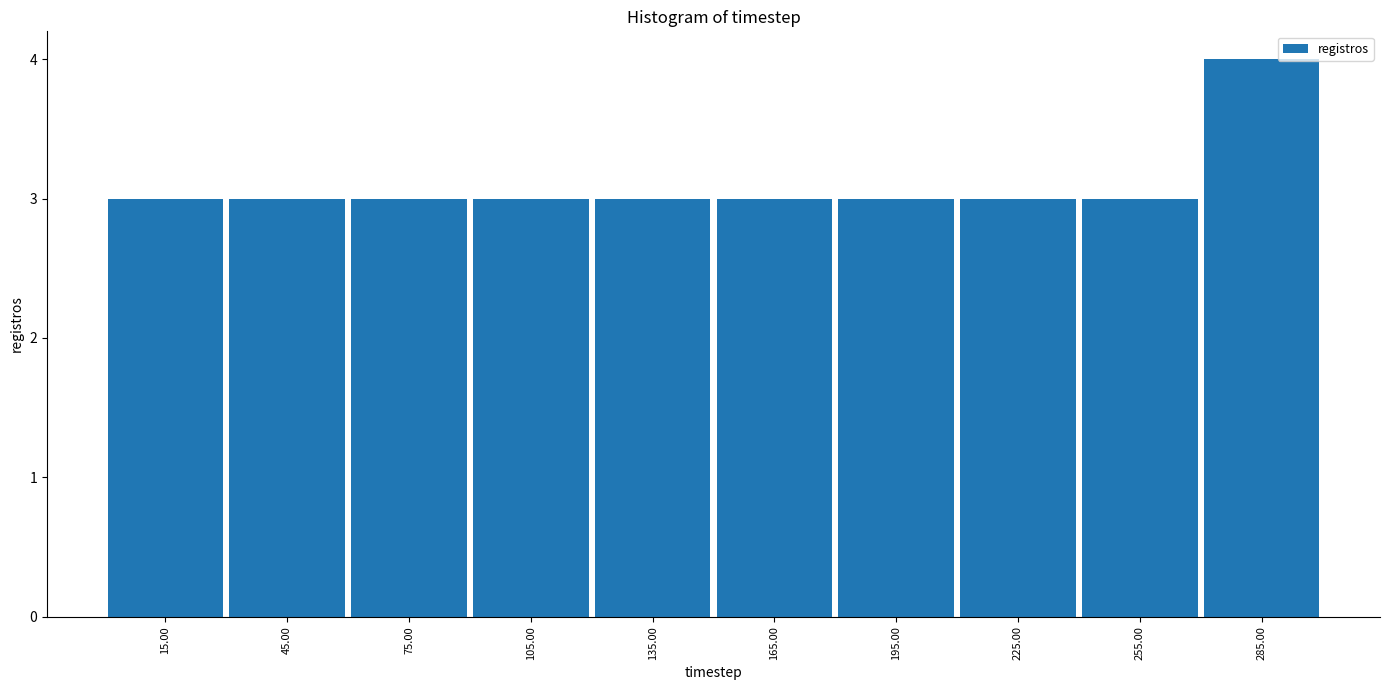

Reading left to right, list every bar in this chart as the range it spans on the x-axis followed by its height. The values are not printed on the chart, so give them approximately, as read against the axis.

0 to 30: 3
30 to 60: 3
60 to 90: 3
90 to 120: 3
120 to 150: 3
150 to 180: 3
180 to 210: 3
210 to 240: 3
240 to 270: 3
270 to 300: 4